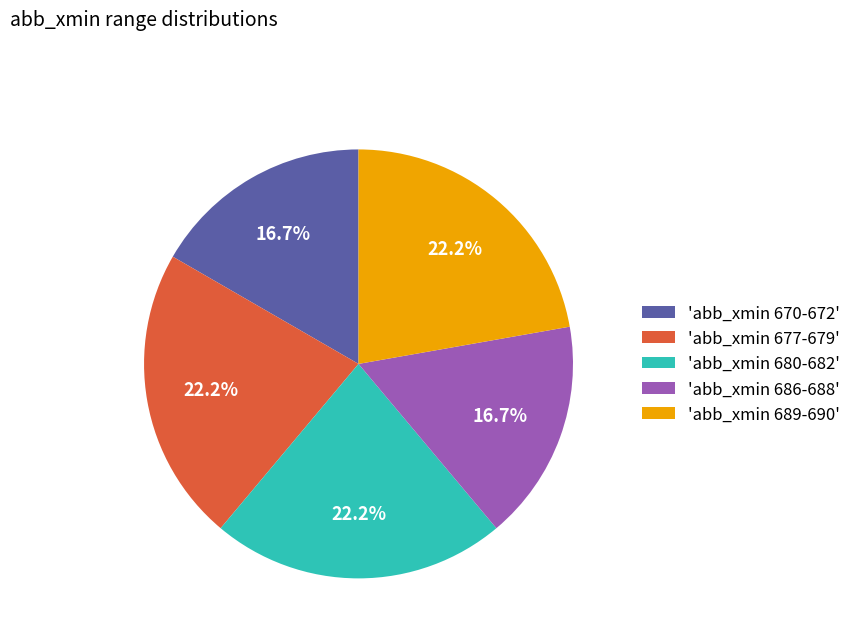

Does 'abb_xmin 670-672' account for over 50% of the chart?

No